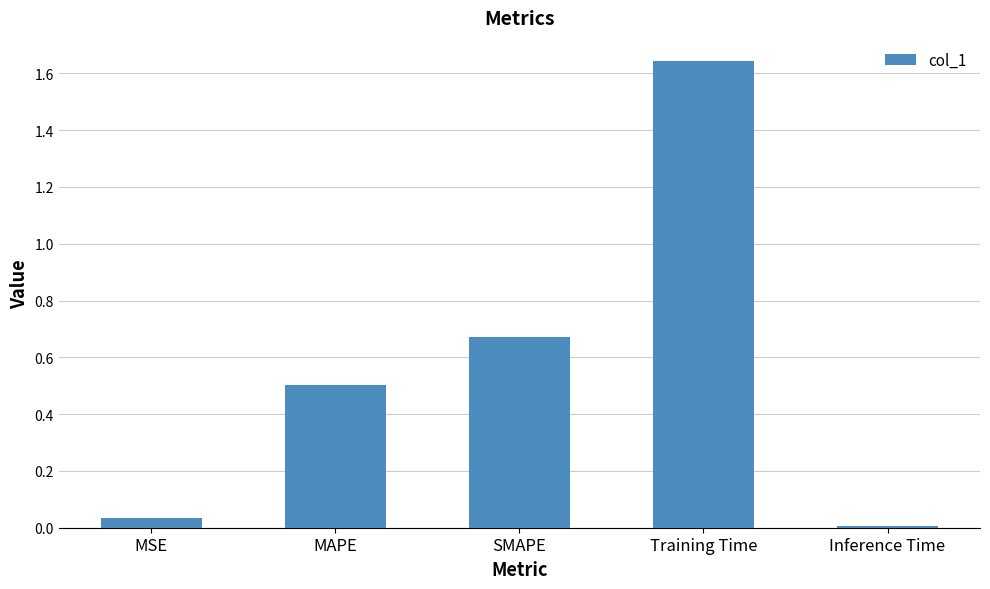

Which category has the highest value across all series?

Training Time